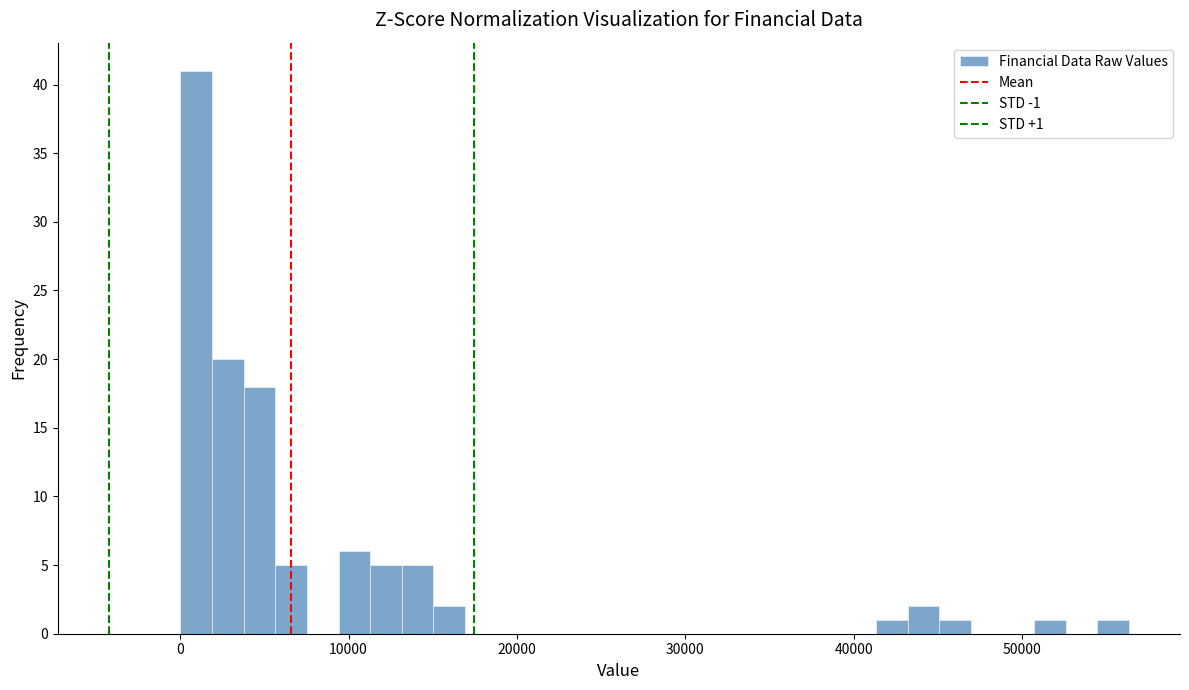

Read against the x-axis, roughly where is the centre of the tallest bar?

1000